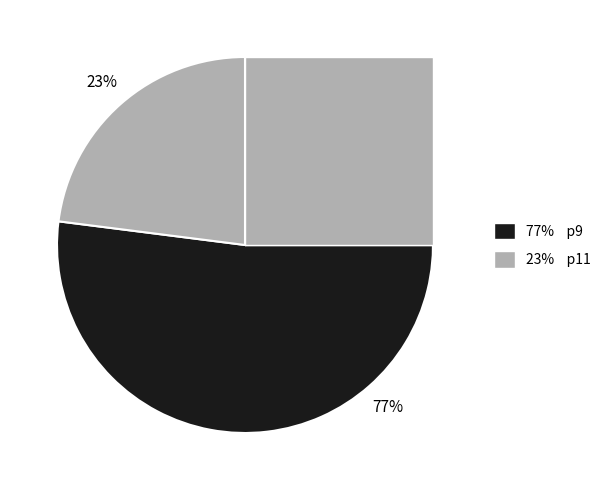

To the nearest percent, what is the combined percentage of p11 and p9?

100%